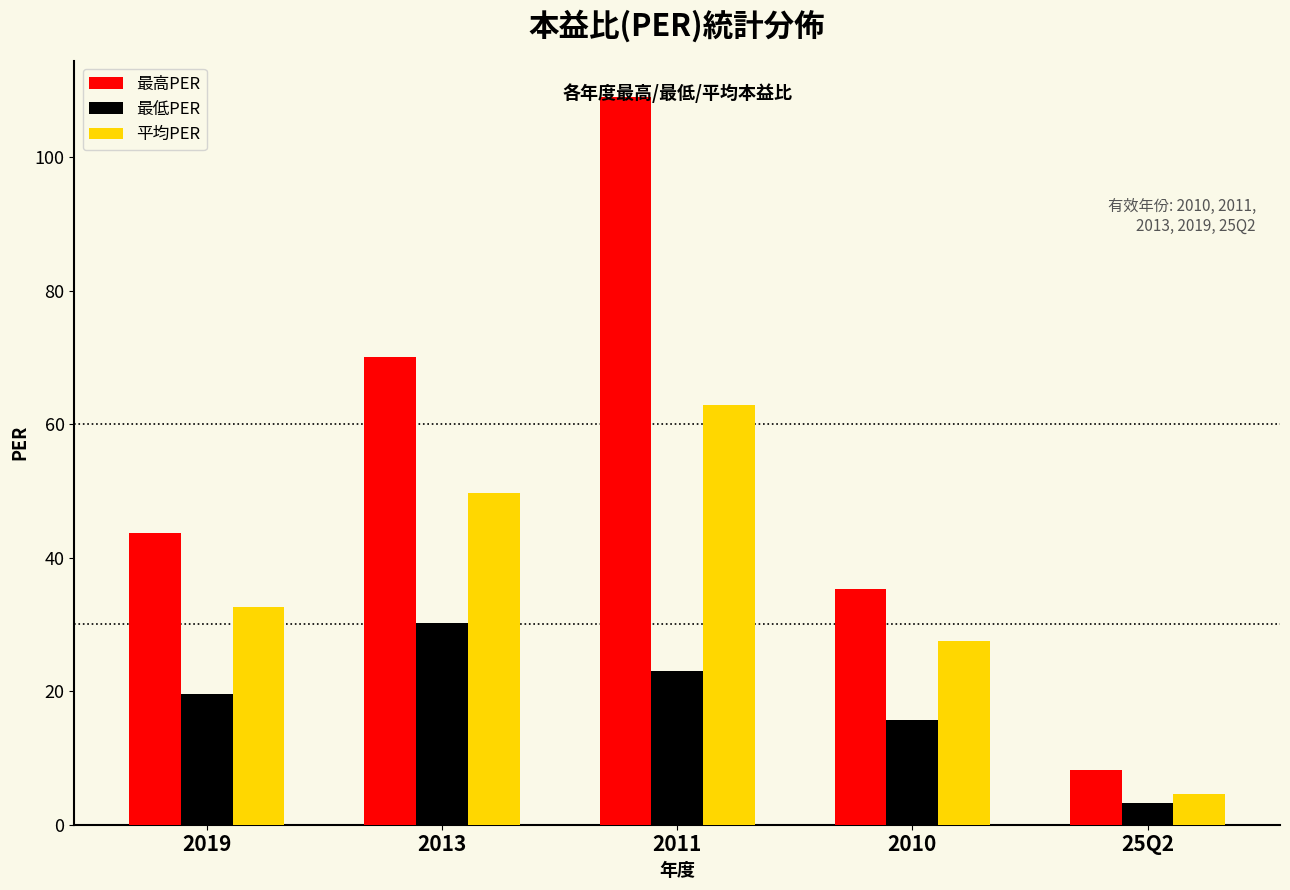

What is the sum of the 最高PER values at 2011 and 2019?

152.7